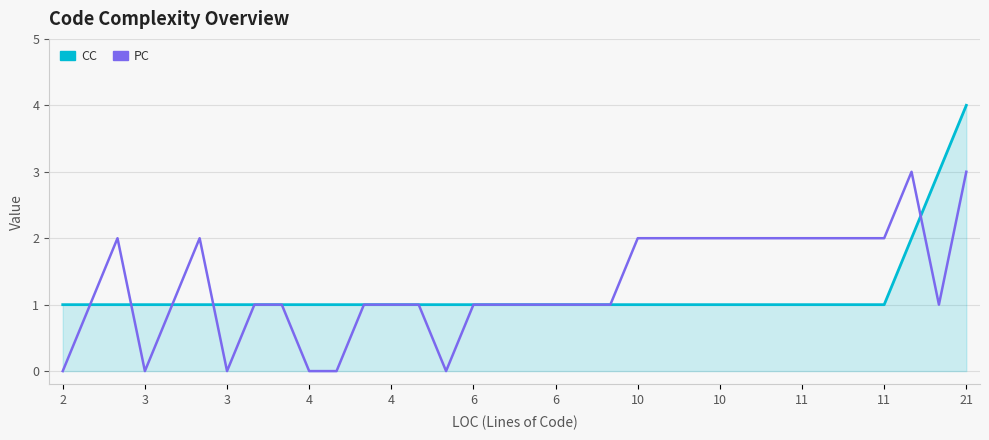

What is the highest value of the PC series?

3